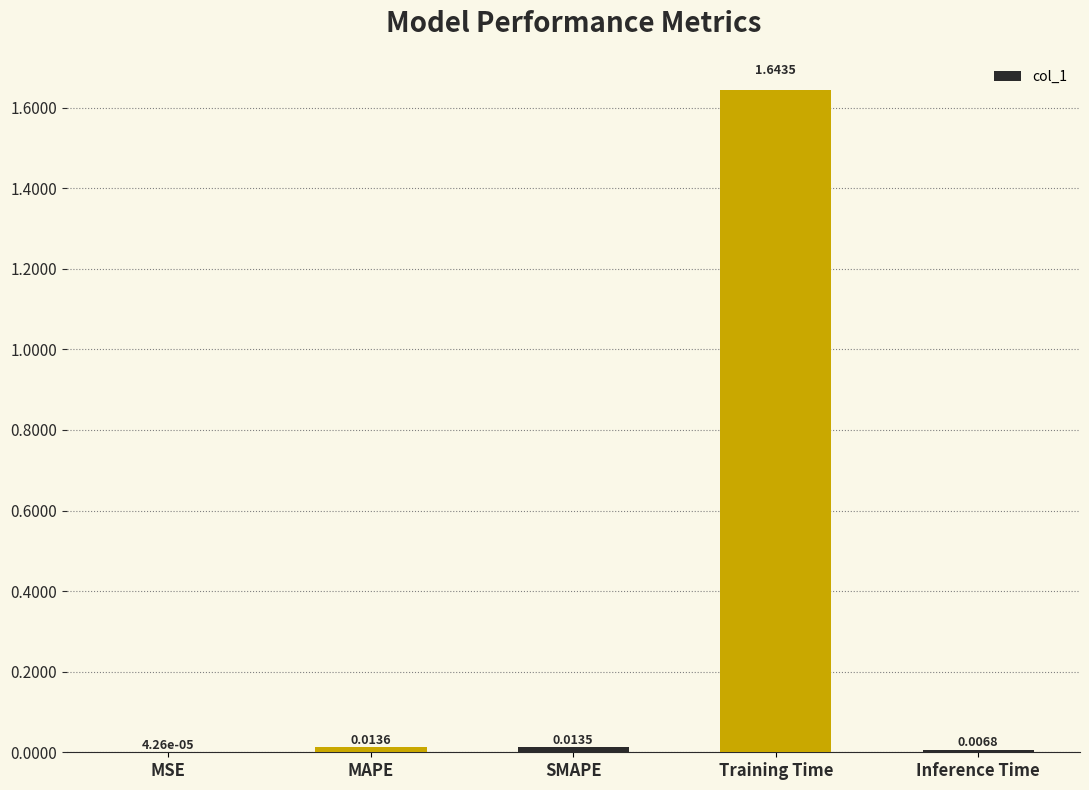

Where is the data nearest to the value 0?

MSE